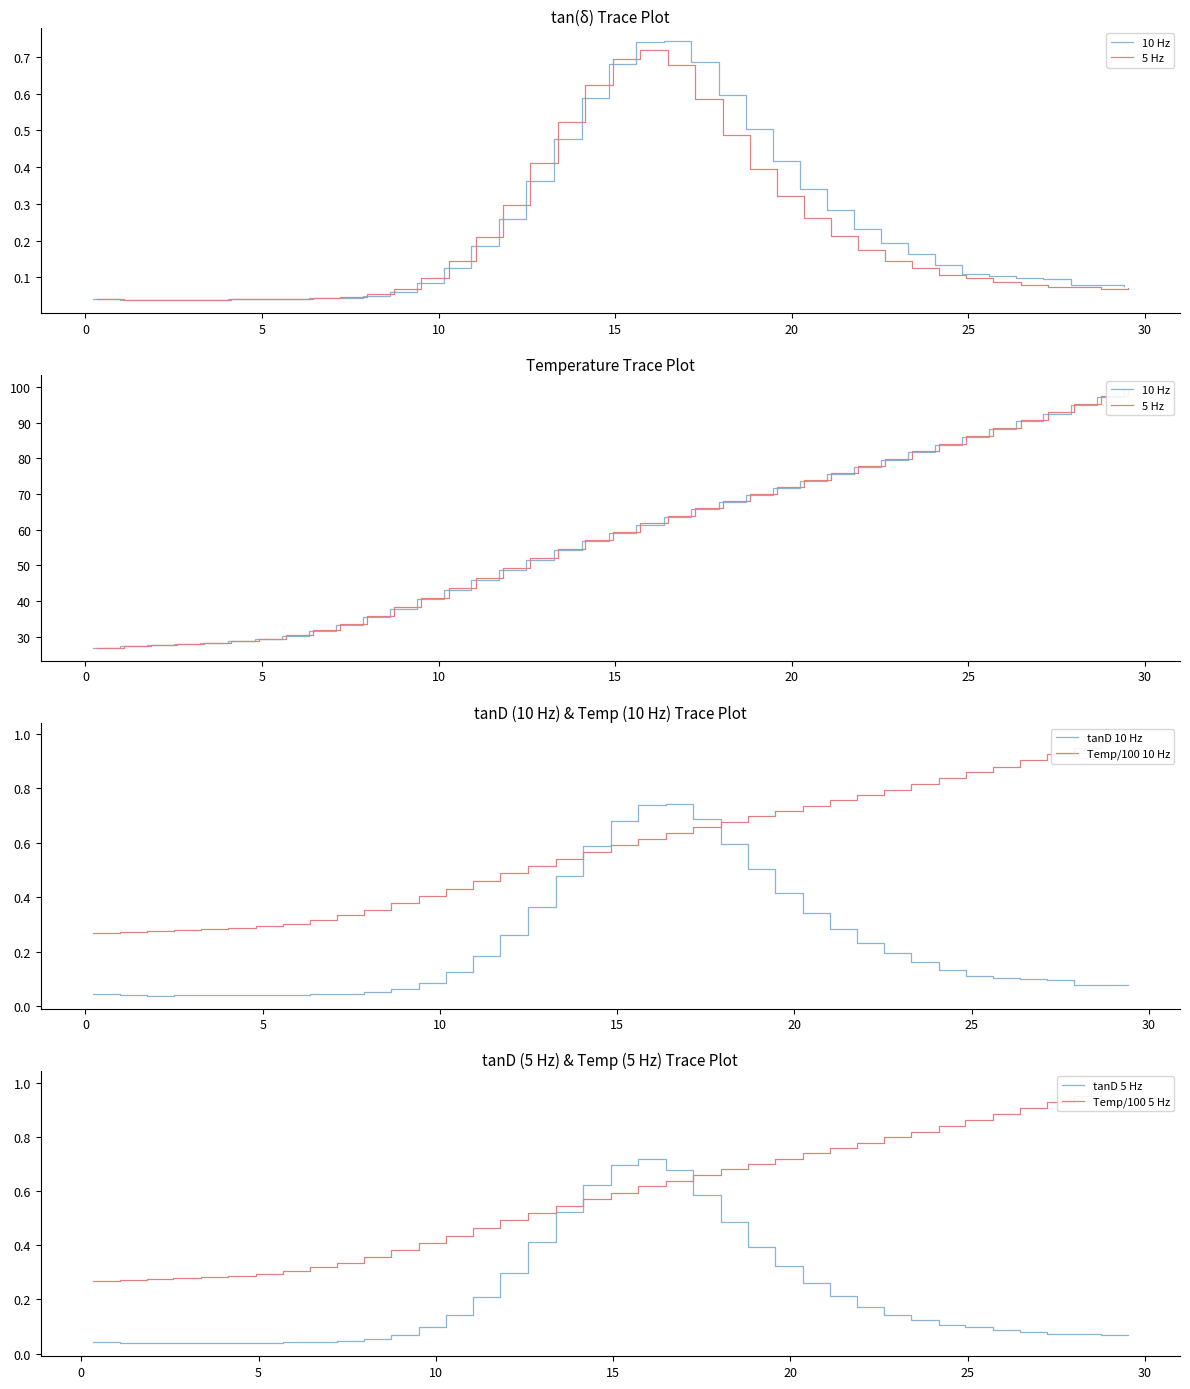

True or false: Temp/100 5 Hz has more than 0 interior local peaks.

False